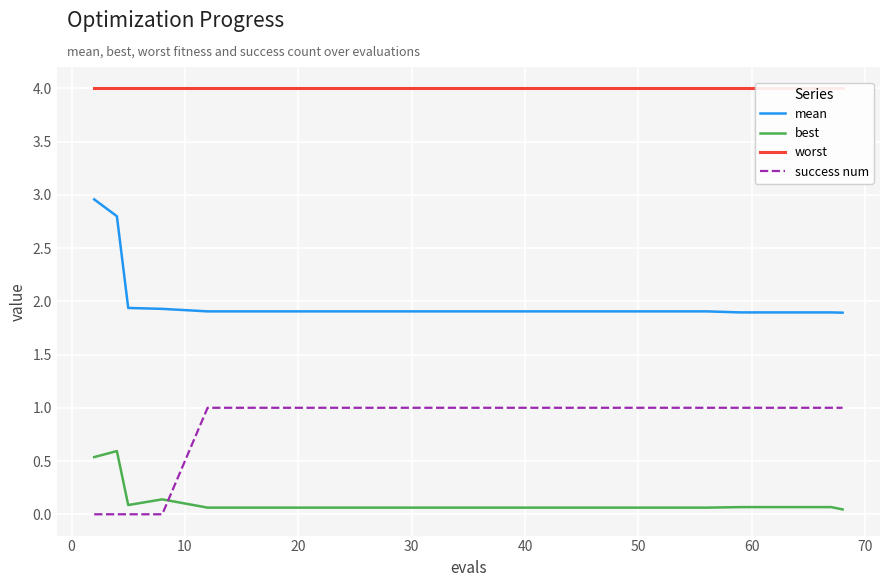

How many lines are shown in the chart?

4